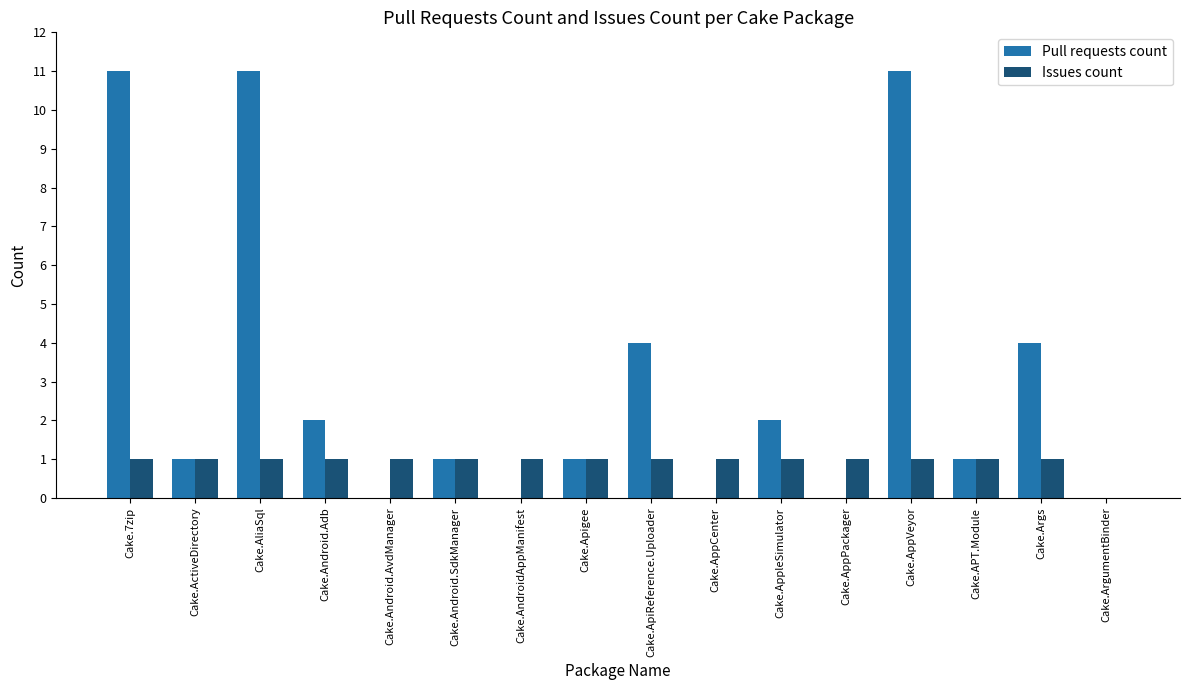

How many data points does each series have?

16